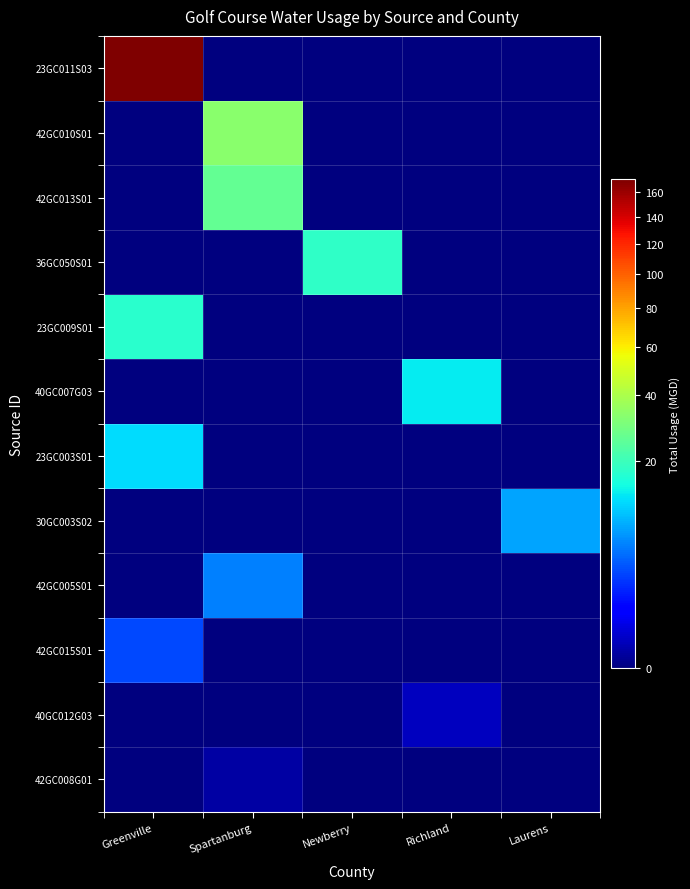

Which series changed the most between Greenville and Newberry?

23GC011S03